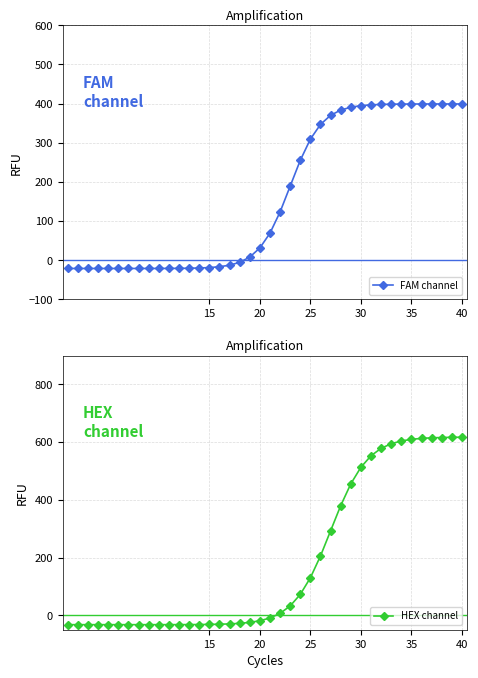

What is the minimum value for FAM channel?

-21.0